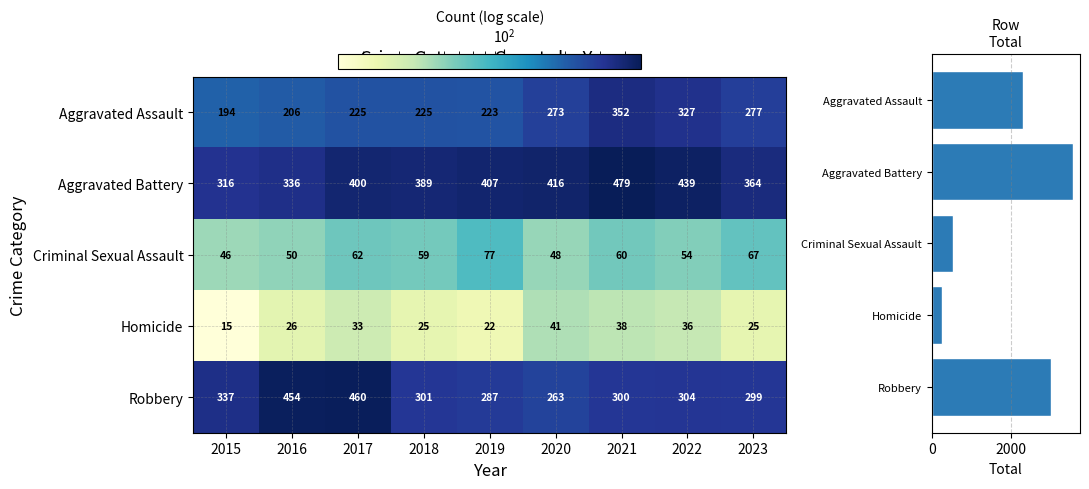

Which category has the lowest value in the Criminal Sexual Assault series?

2015